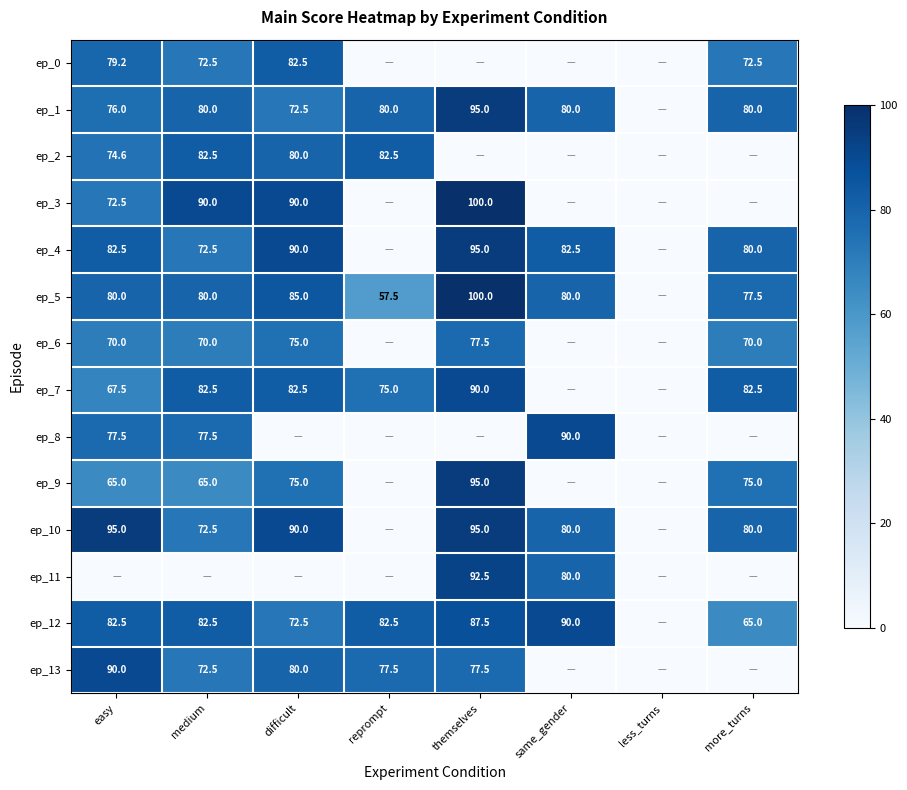

Is the value of ep_8 at same_gender greater than the value of ep_10 at medium?

Yes